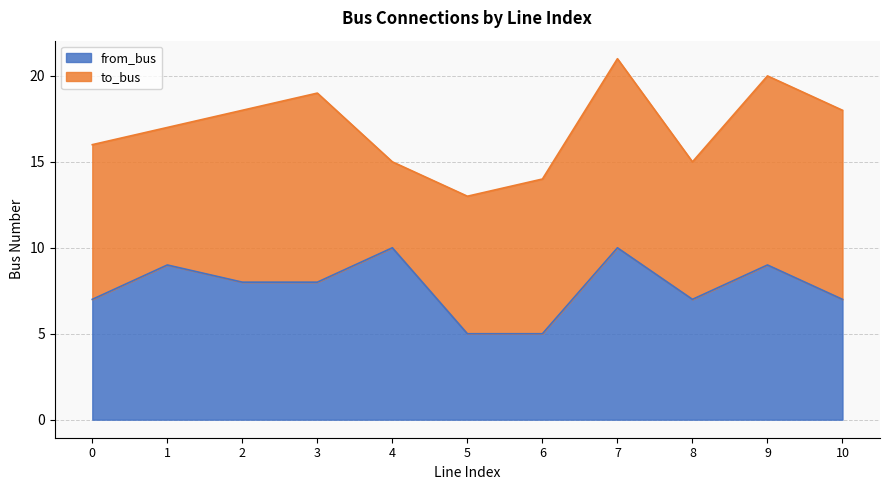

At which category does the data reach its first local valley?

8